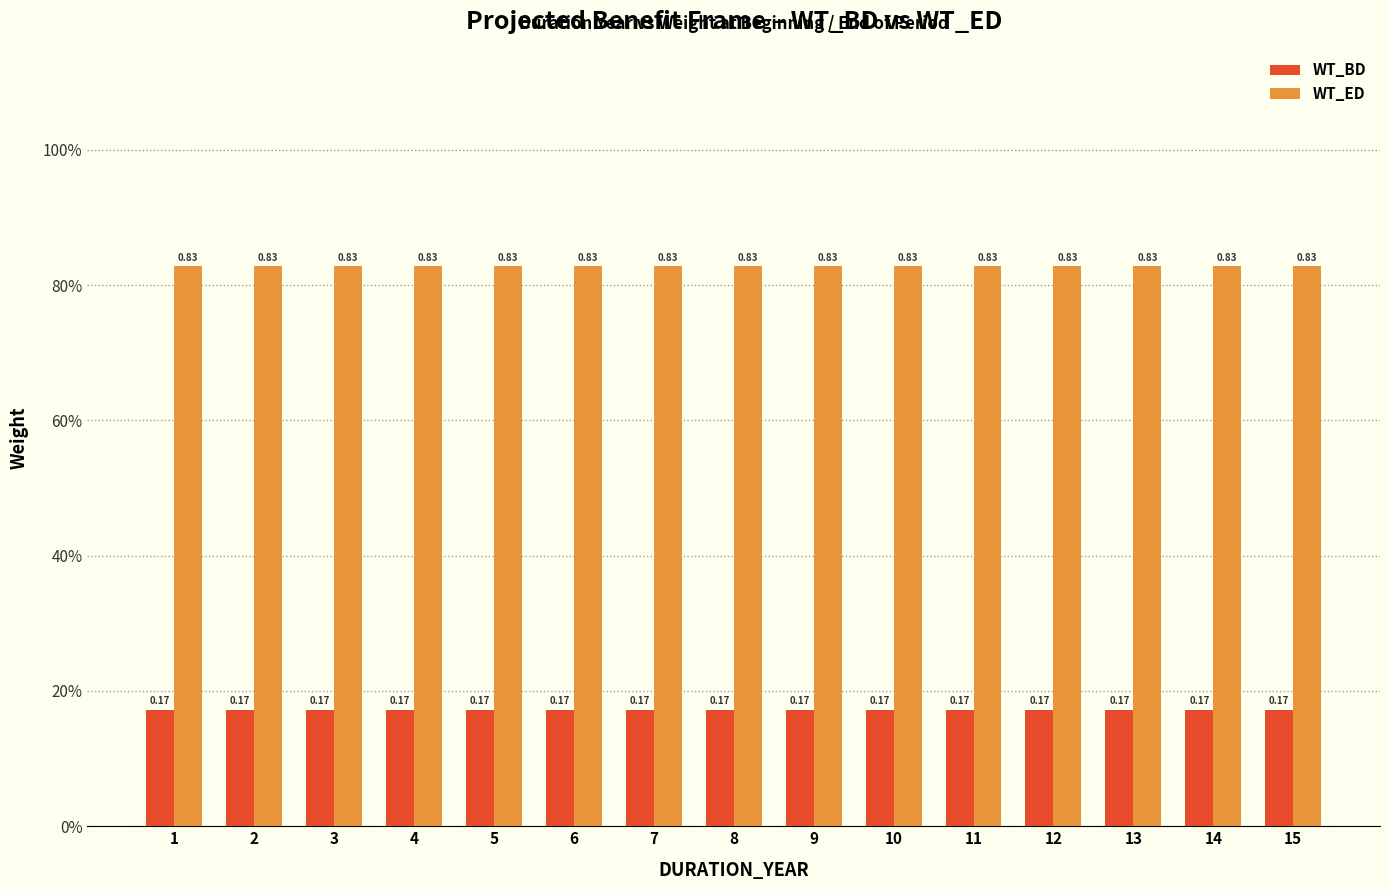

Does the chart contain any negative values?

No